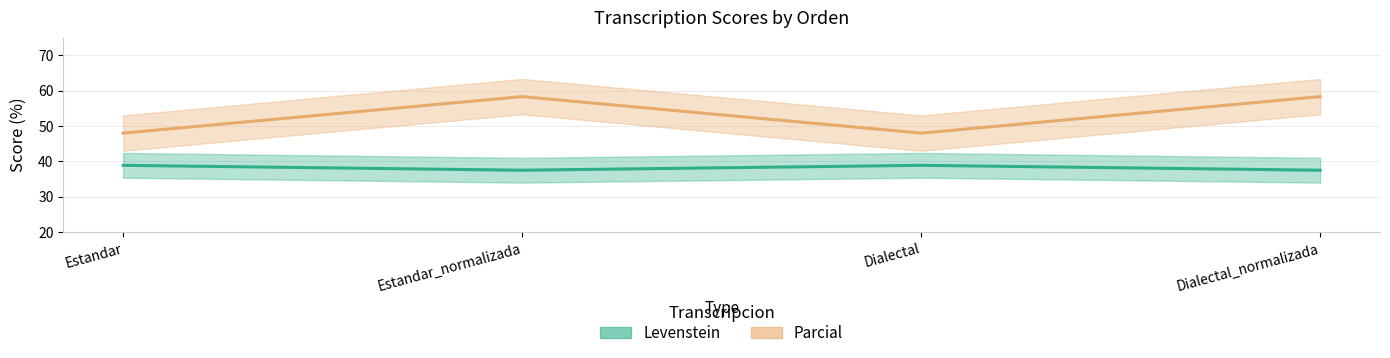

Is the value of Levenstein at Estandar greater than the value of Parcial at Dialectal_normalizada?

No